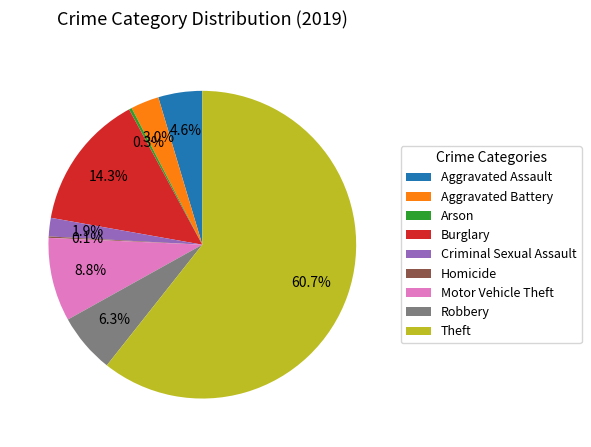

Between Motor Vehicle Theft and Aggravated Assault, which is larger?

Motor Vehicle Theft